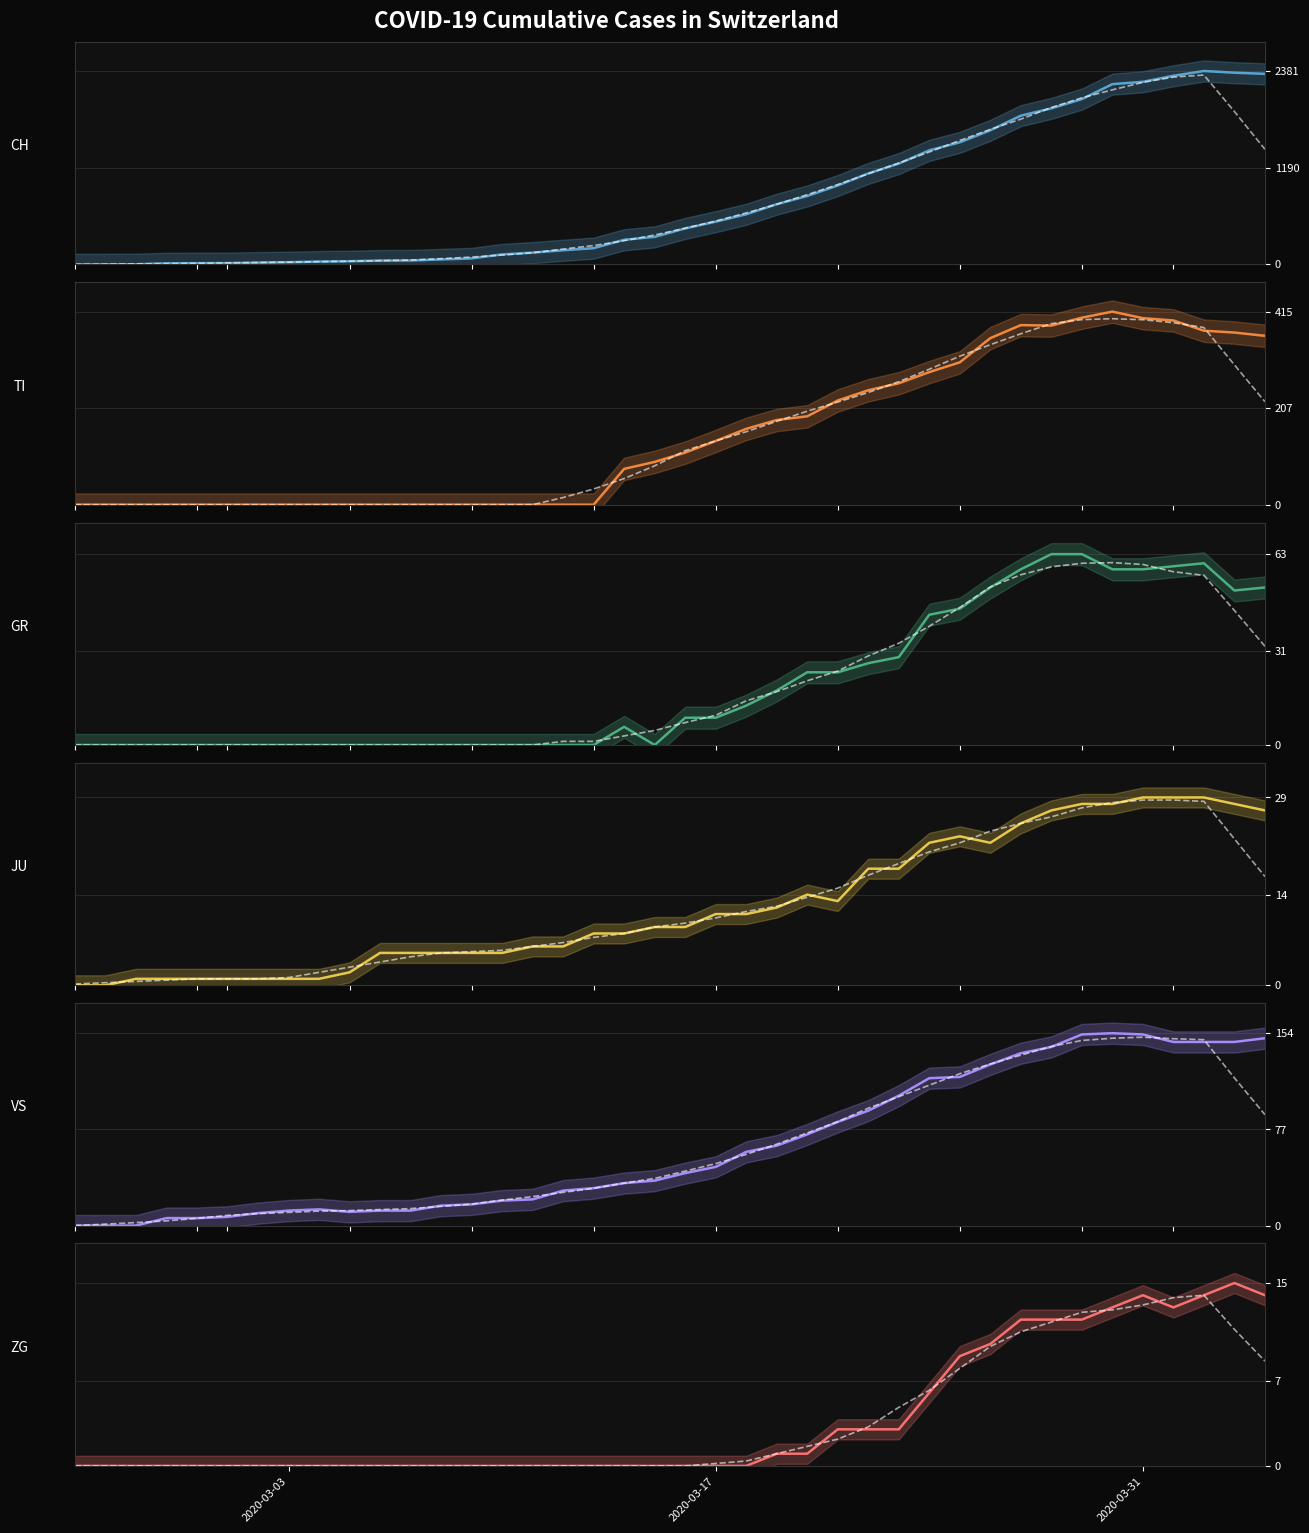

Rank the series at 2020-03-15 from highest to lowest value.

CH, TI, VS, JU, GR, ZG